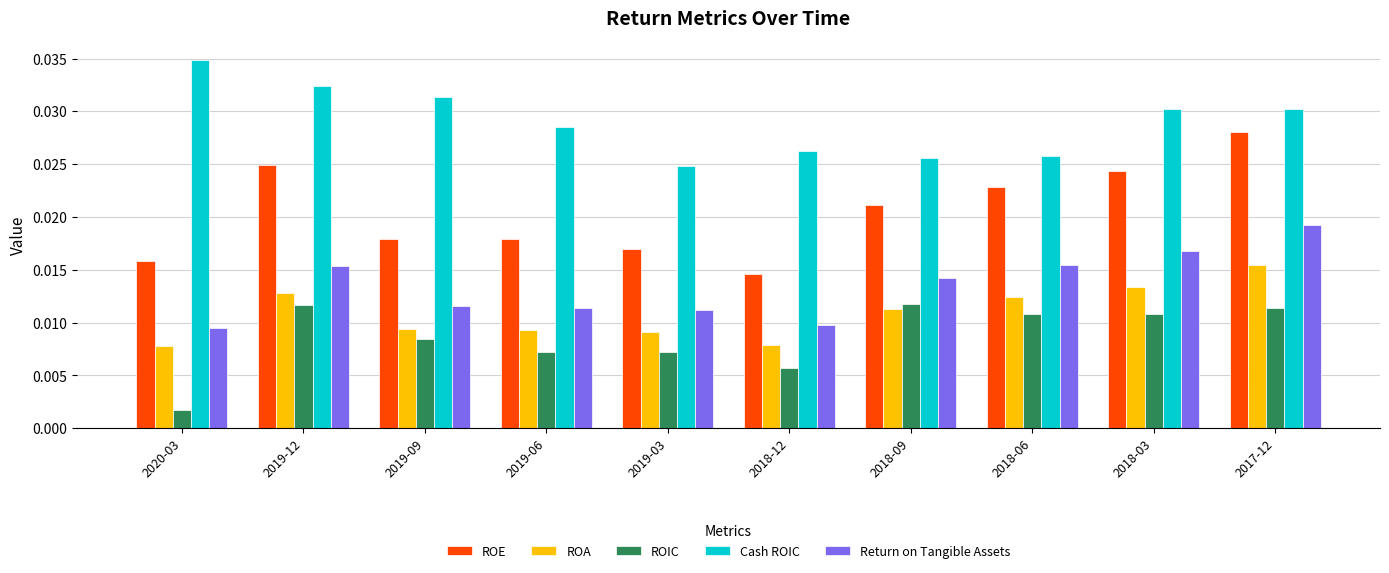

True or false: Cash ROIC has a value of 0.1 at 2019-12.

False